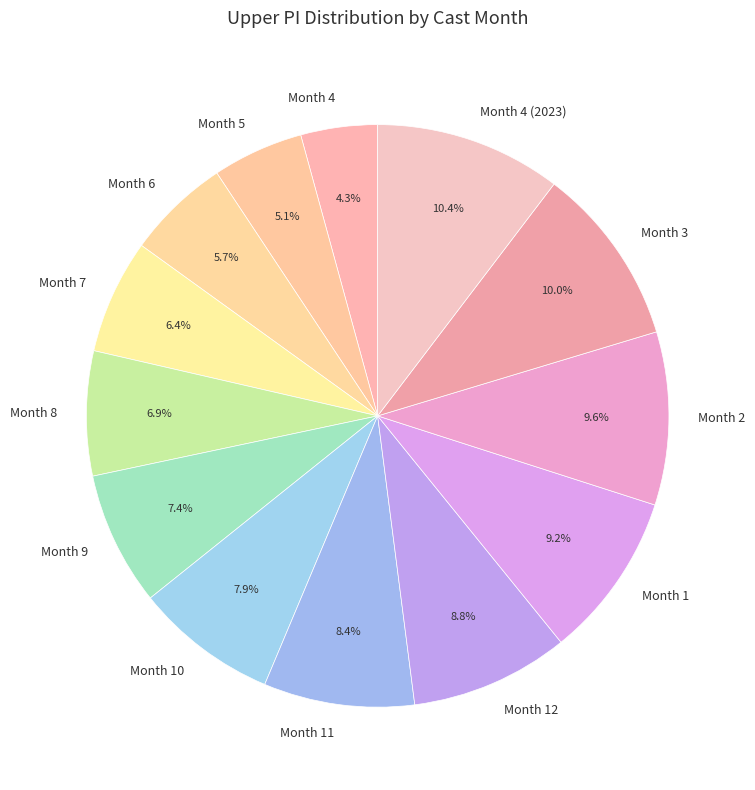

To the nearest percent, what is the difference between the largest and smallest slice percentages?

6%